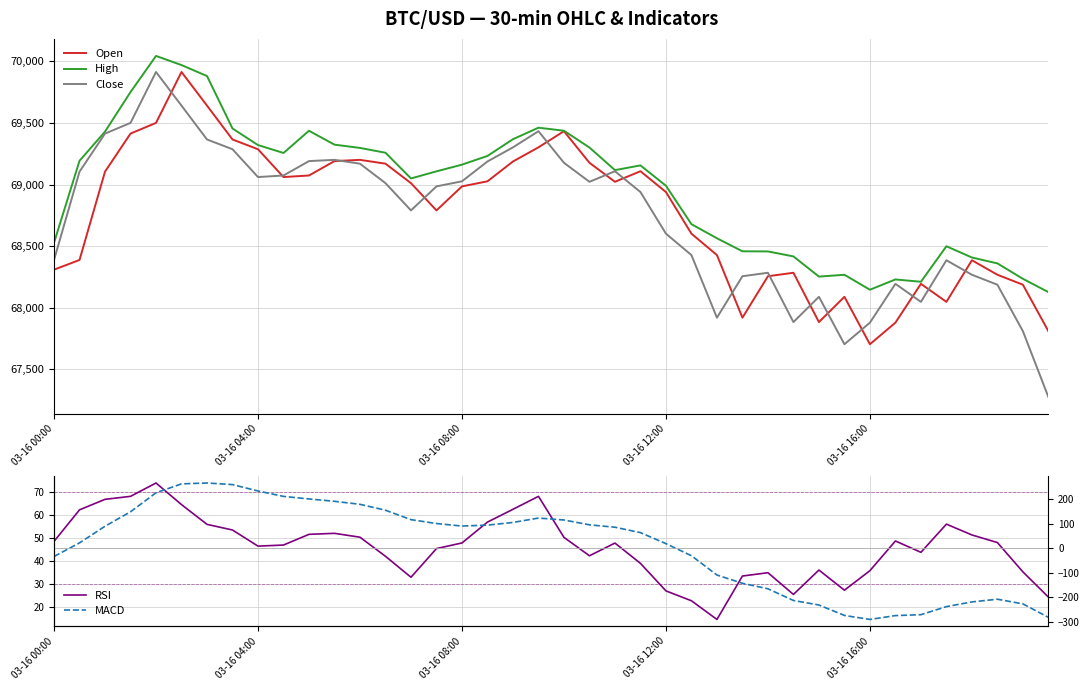

What is the highest value of the Open series?

69912.9